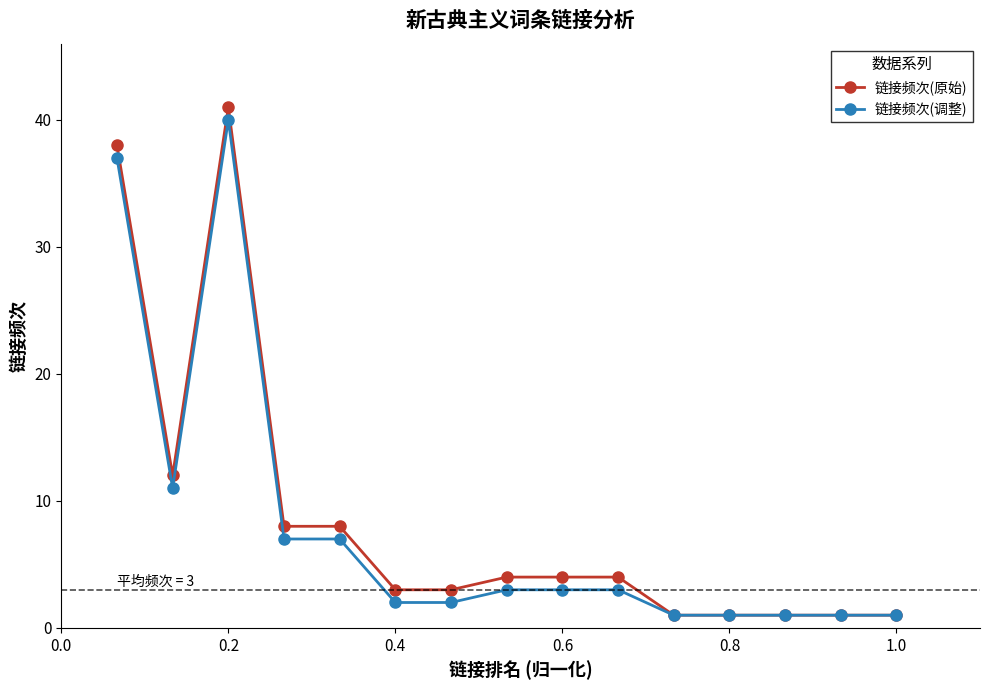

Which series has the largest range (max minus min)?

链接频次(原始)